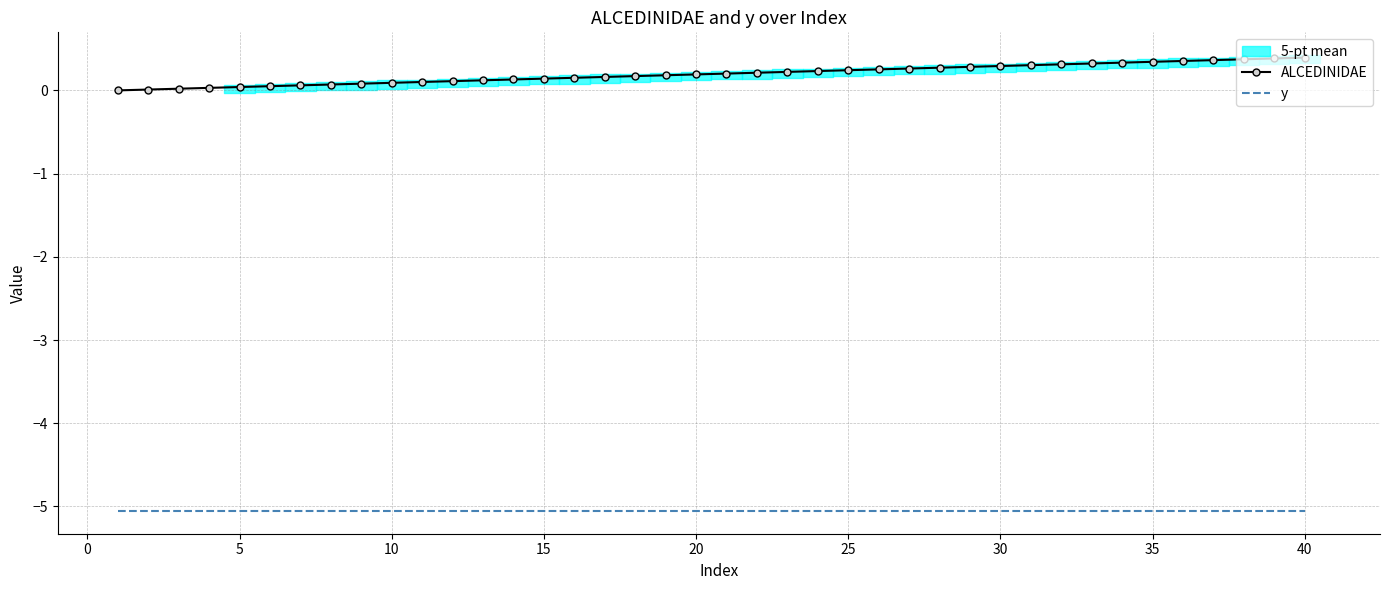

True or false: ALCEDINIDAE has more than 0 interior local peaks.

False